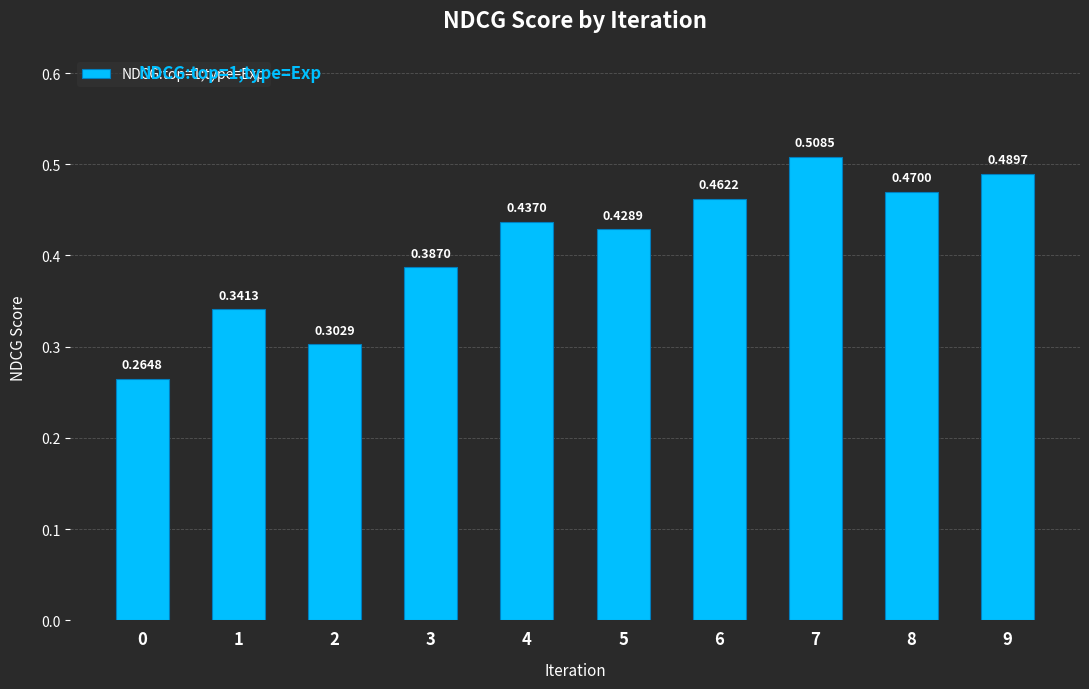

Which has a higher value, 8 or 3?

8